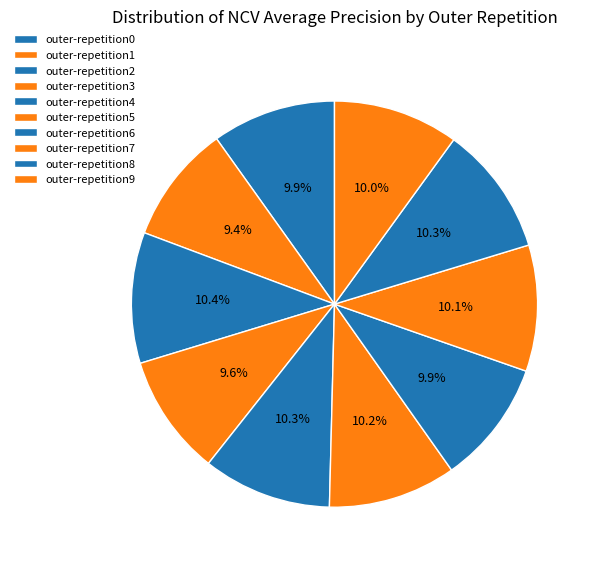

Which slice is the largest?

outer-repetition2